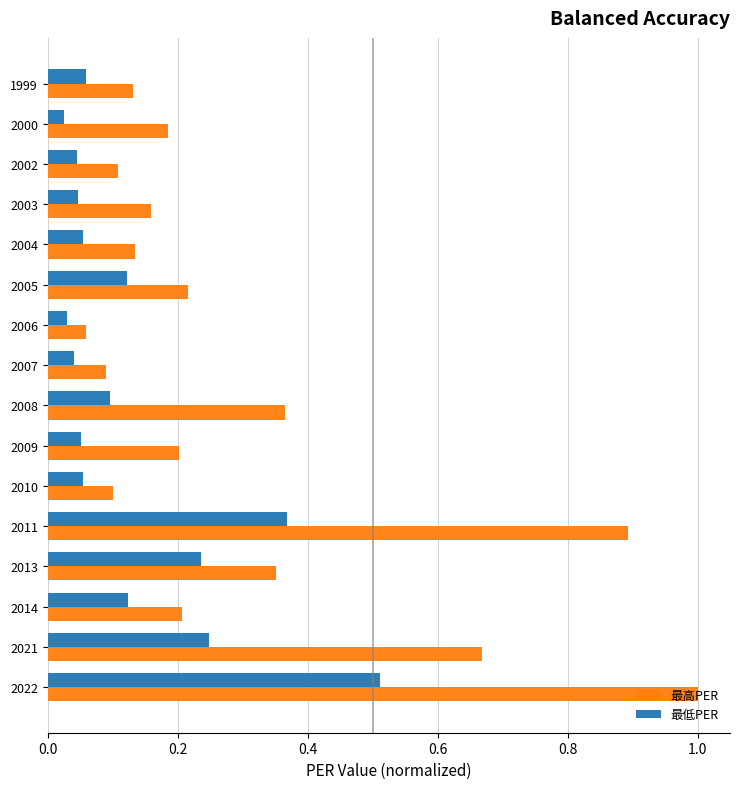

Which series has the largest total across all categories?

最高PER